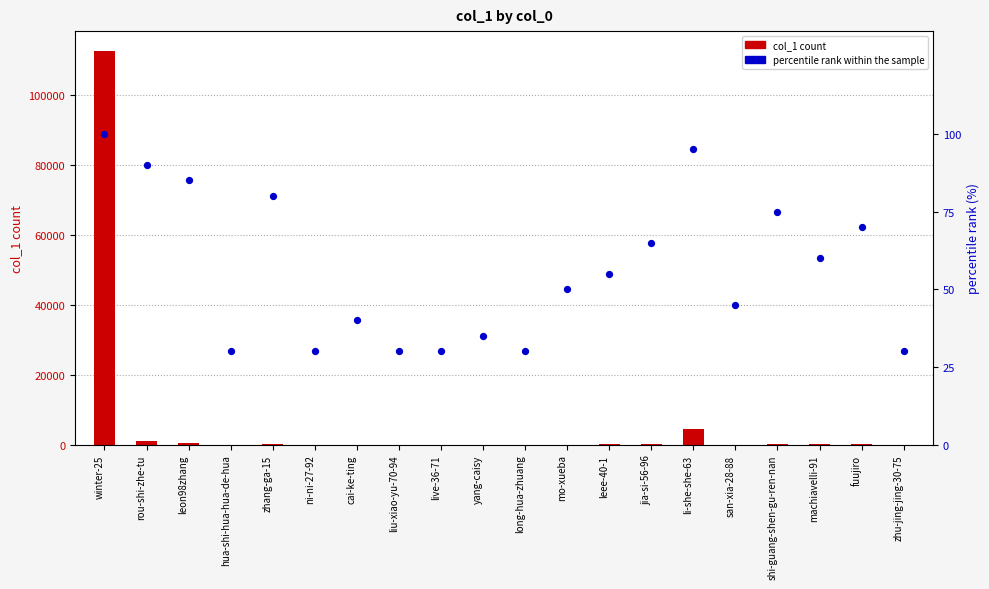

What are all the series names shown in the legend?

col_1 count, percentile rank within the sample